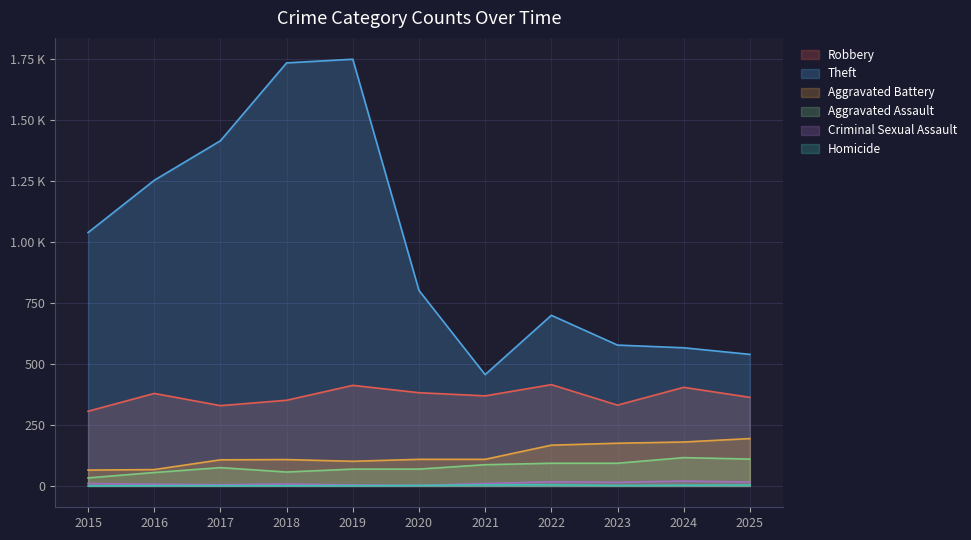

The Homicide series shows 3 at 2023. True or false?

False